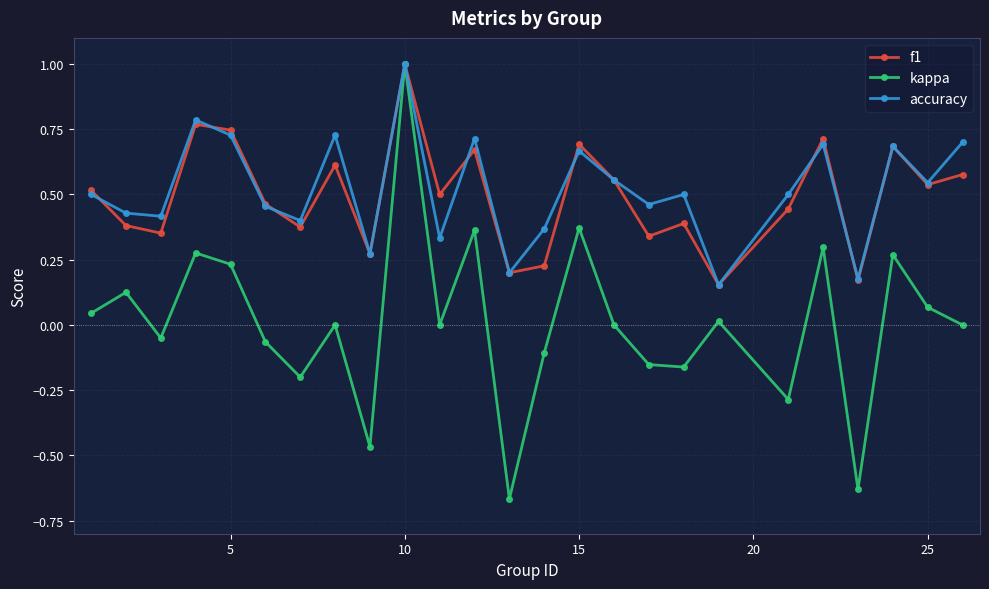

What is the maximum value shown in the chart?

1.0